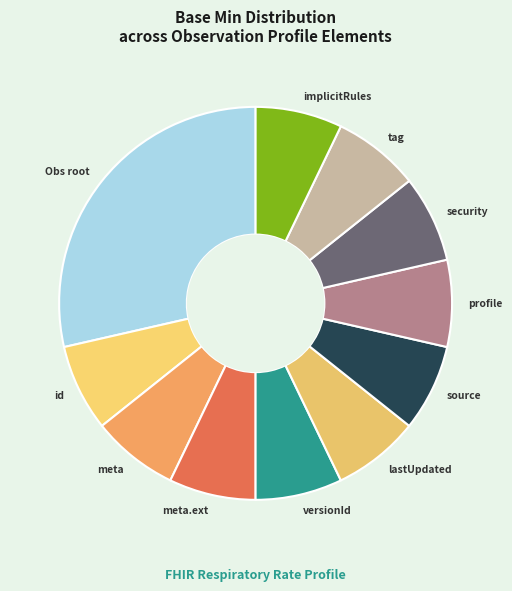

Combined, do id and lastUpdated account for over 50%?

No